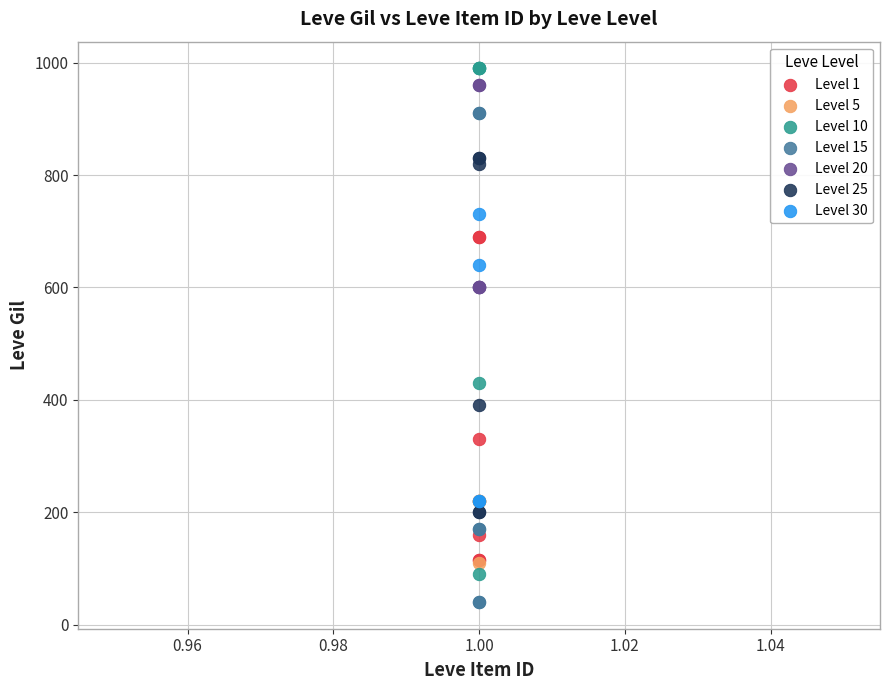

Which series has the largest Y range (max minus min)?

Level 10